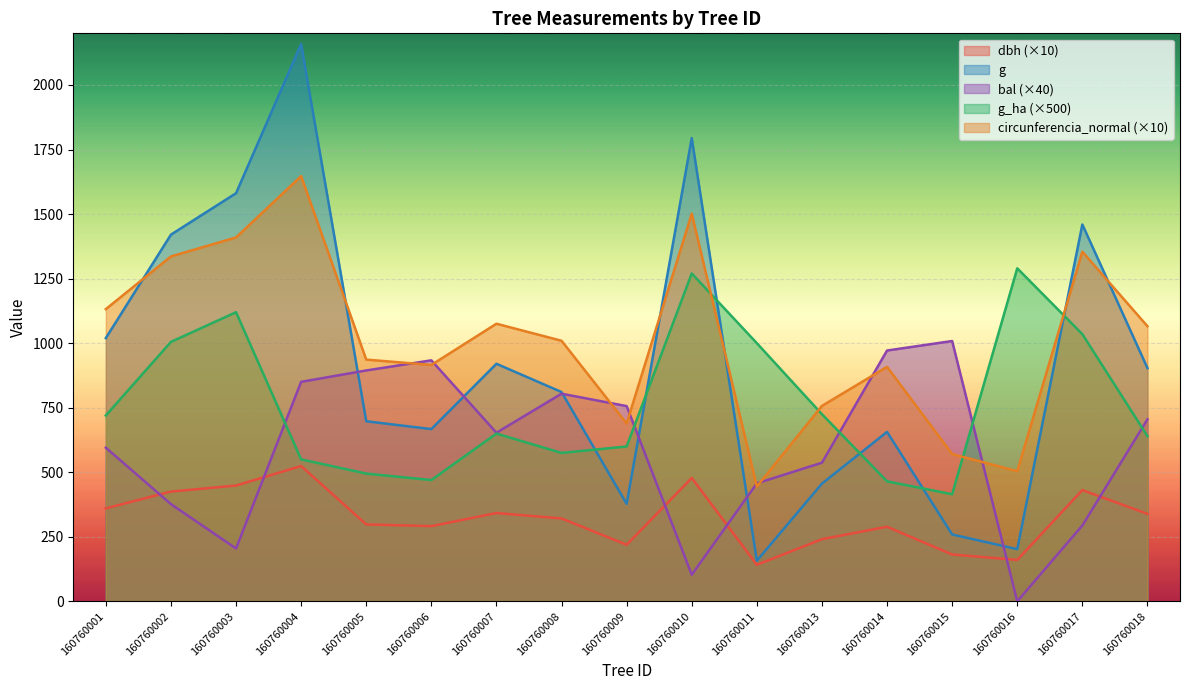

The dbh series shows 363.0 at 160760009. True or false?

False